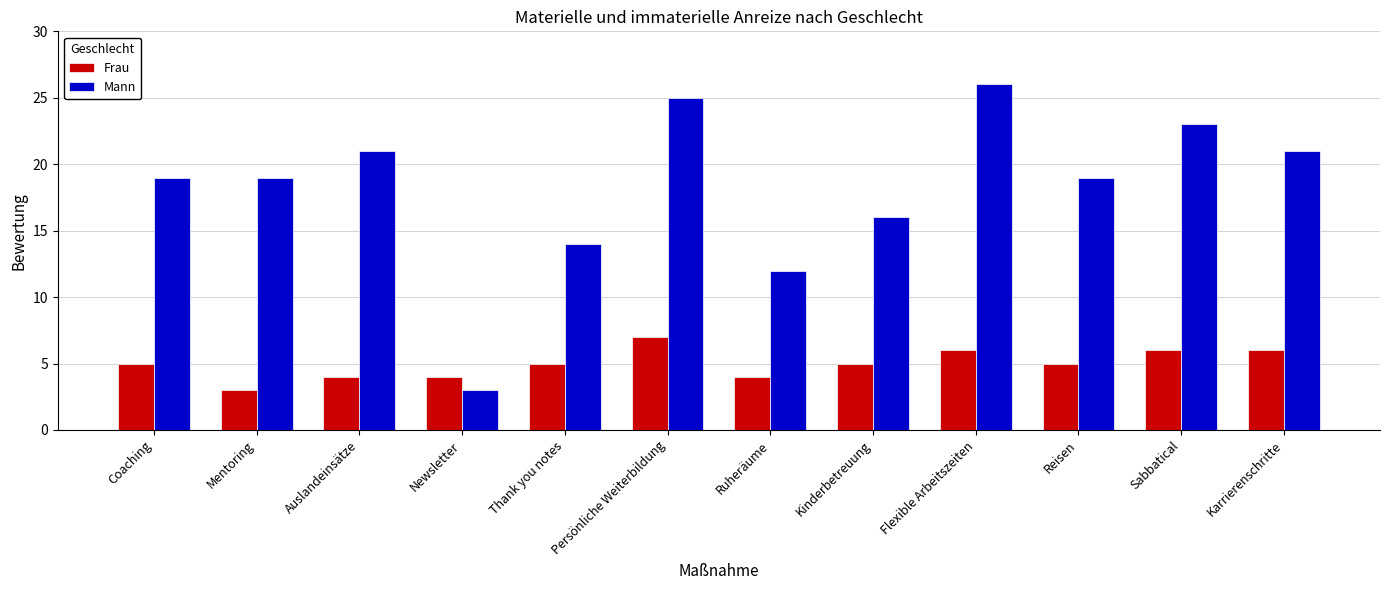

Count the Frau values in the range 4 to 6.

10